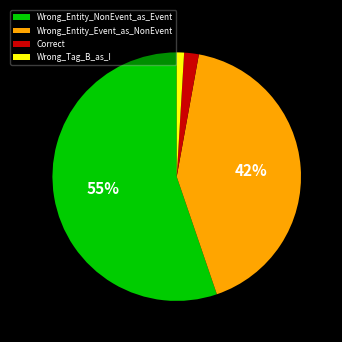

Count the number of slices in the pie.

4